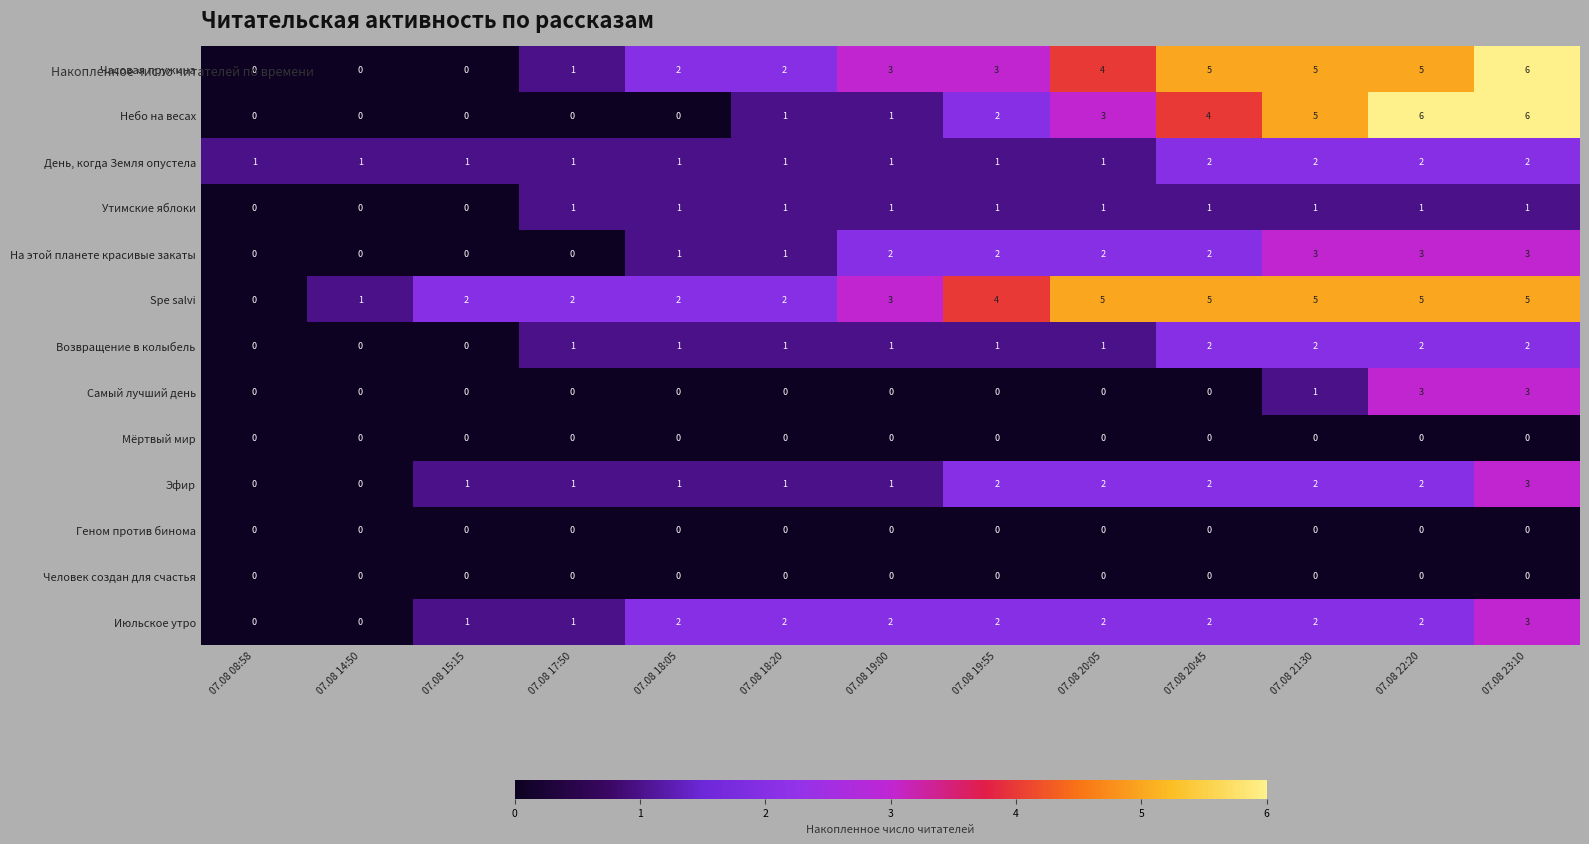

True or false: Часовая пружина has a value of 5 at 07.08 22:20.

True